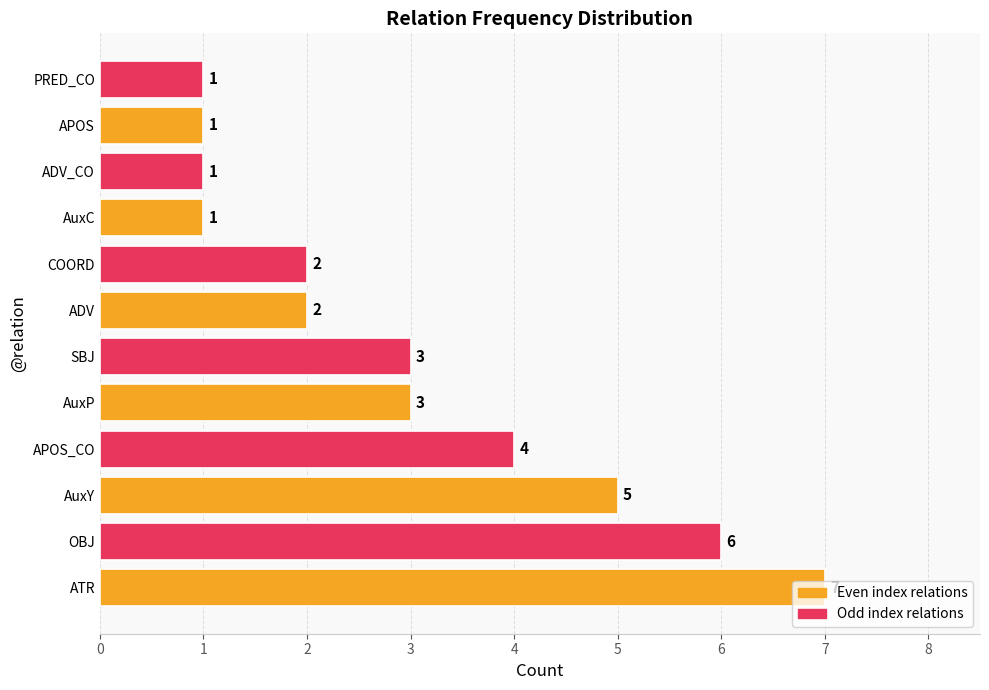

What is the sum of all values?

36